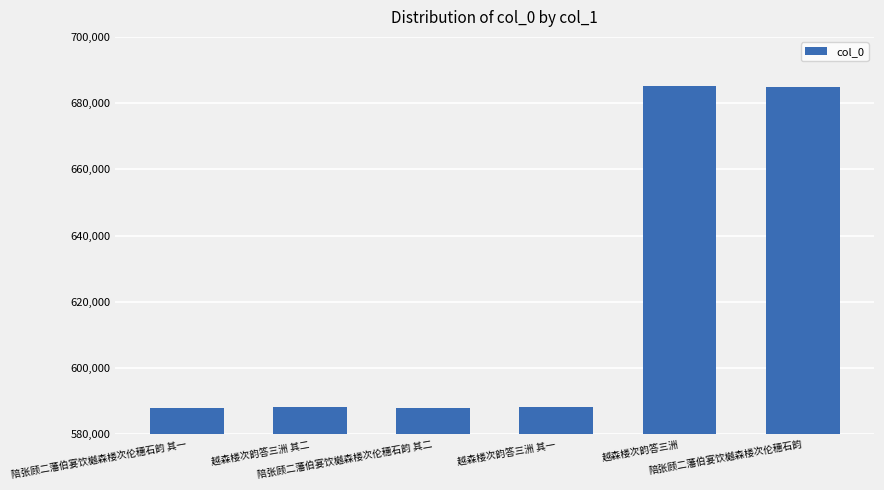

What value does the data have at 陪张顾二藩伯宴饮樾森楼次伦穗石韵?

685020